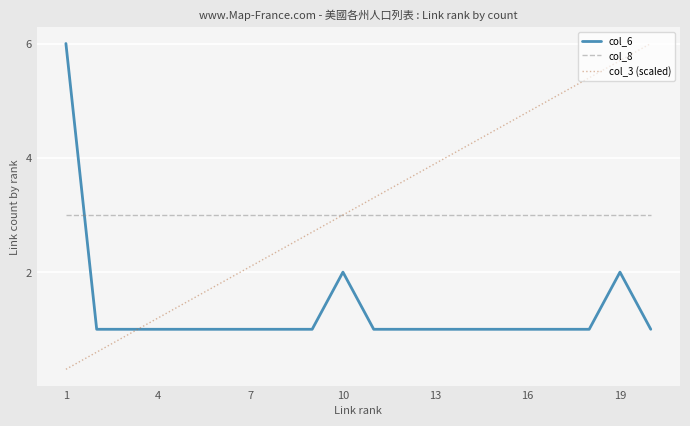

Reading left to right, list all the values displayed in this chart.

col_6: 6.0	1.0	1.0	1.0	1.0	1.0	1.0	1.0	1.0	2.0	1.0	1.0	1.0	1.0	1.0	1.0	1.0	1.0	2.0	1.0
col_8: 3.0	3.0	3.0	3.0	3.0	3.0	3.0	3.0	3.0	3.0	3.0	3.0	3.0	3.0	3.0	3.0	3.0	3.0	3.0	3.0
col_3 (scaled): 0.3	0.6	0.9	1.2	1.5	1.8	2.1	2.4	2.7	3.0	3.3	3.6	3.9	4.2	4.5	4.8	5.1	5.4	5.7	6.0